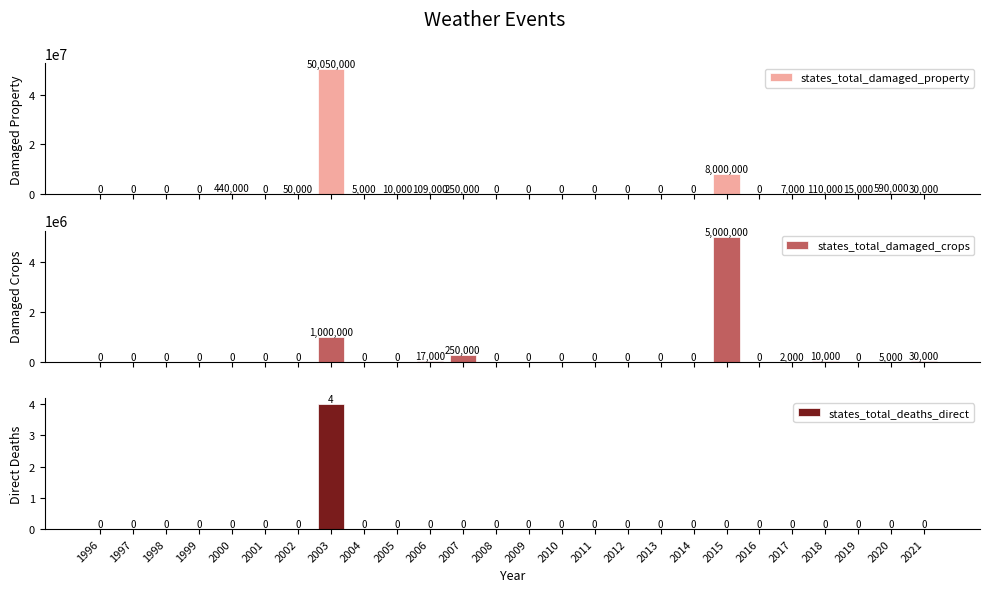

True or false: states_total_damaged_crops has a value of 0 at 2016.

True